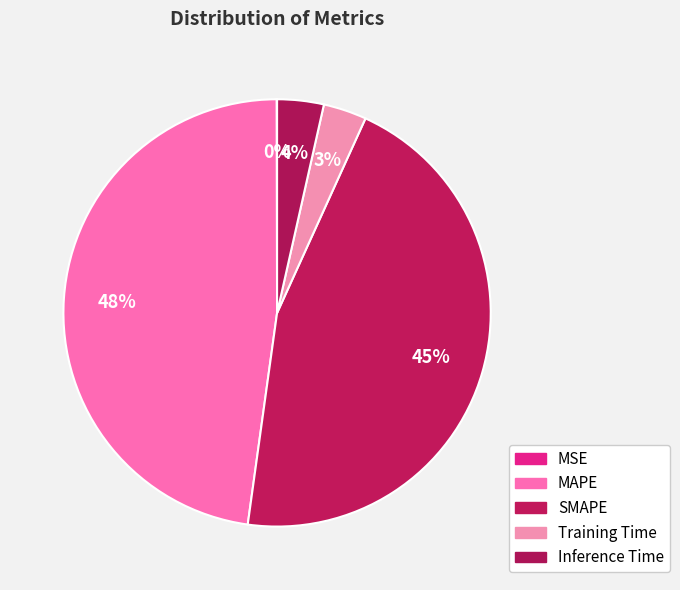

How much of the chart is everything except SMAPE?

54.6%